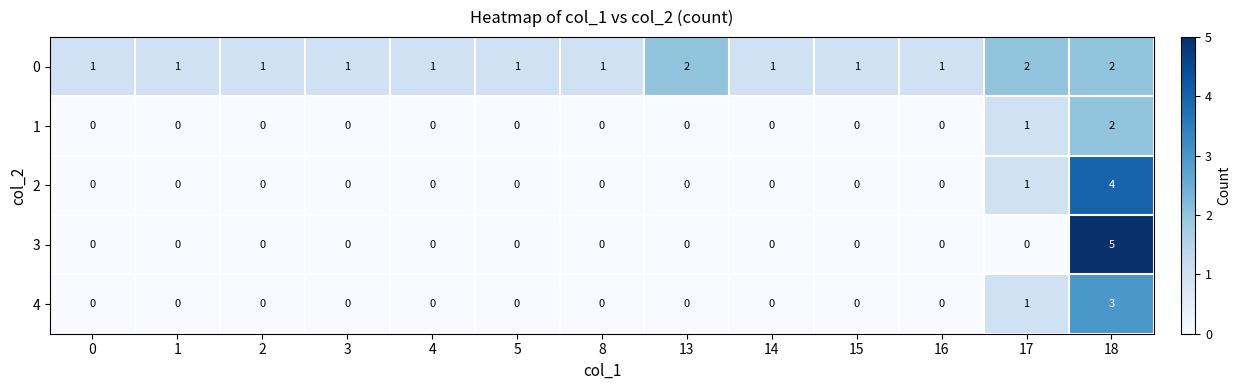

At which label is 2 closest to 2?

17